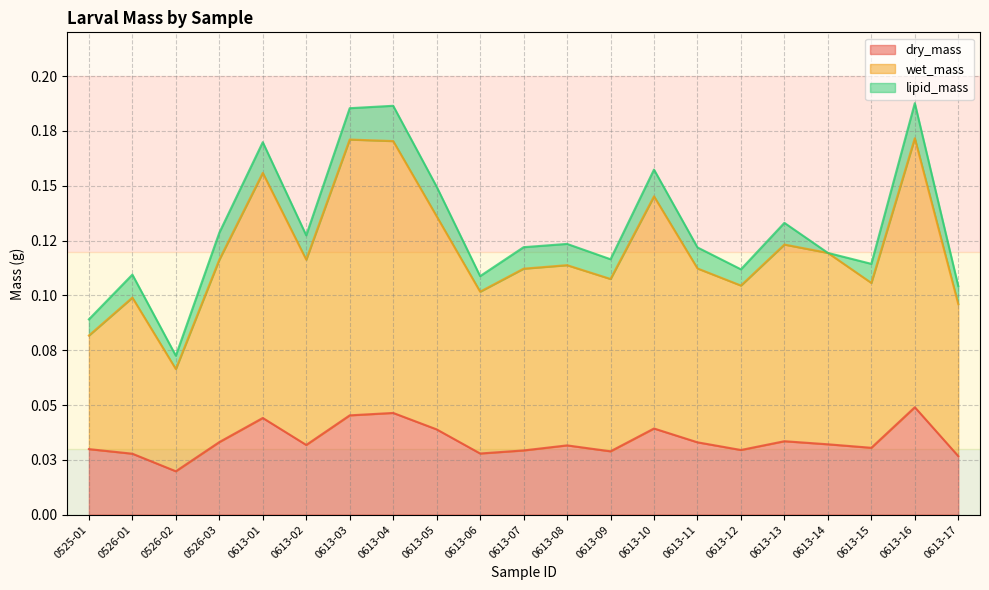

The value of dry_mass at 0613-12 is 0.0. True or false?

False